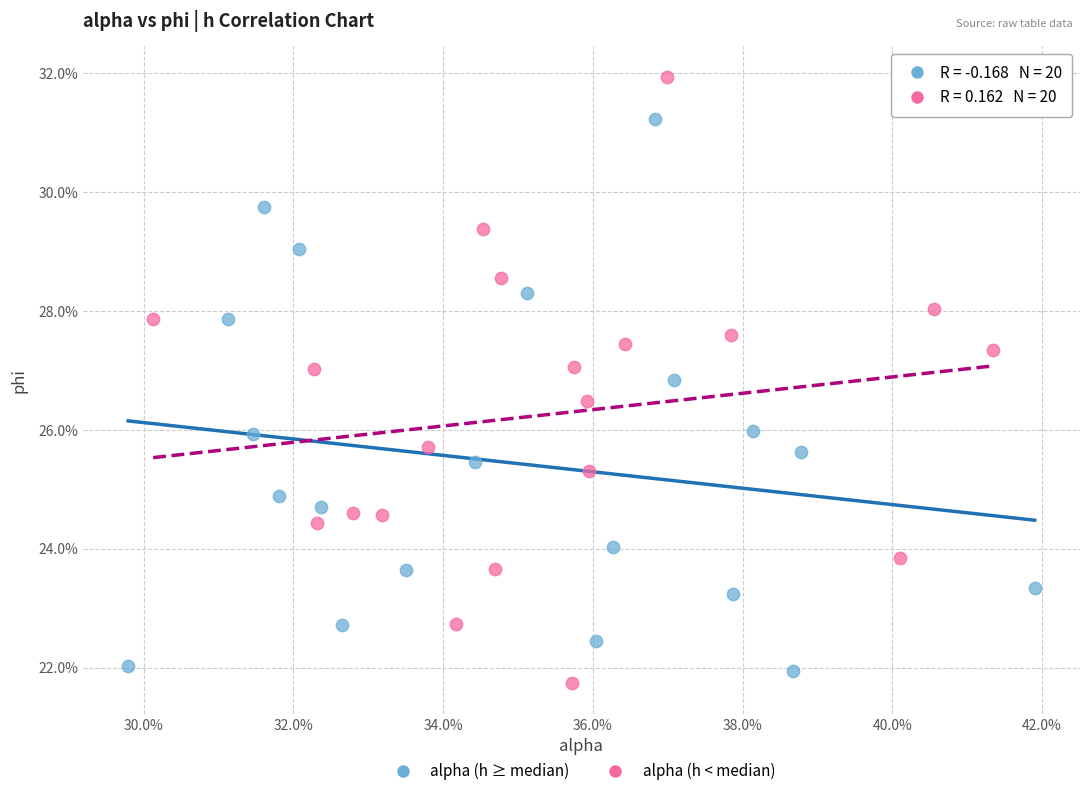

What are all the series names shown in the legend?

alpha (h ≥ median), alpha (h < median)